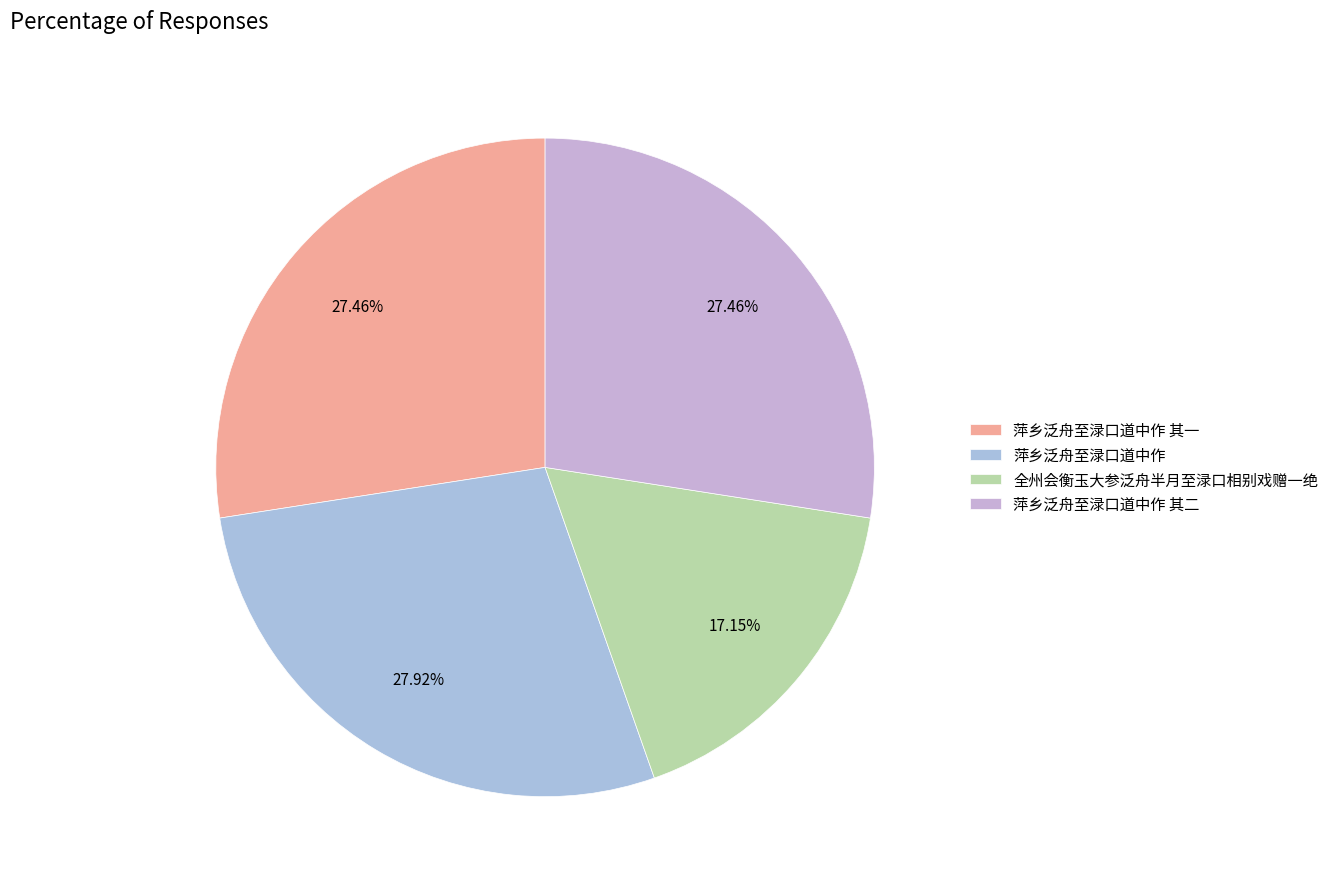

To the nearest percent, what portion does 萍乡泛舟至渌口道中作 其一 represent?

27%